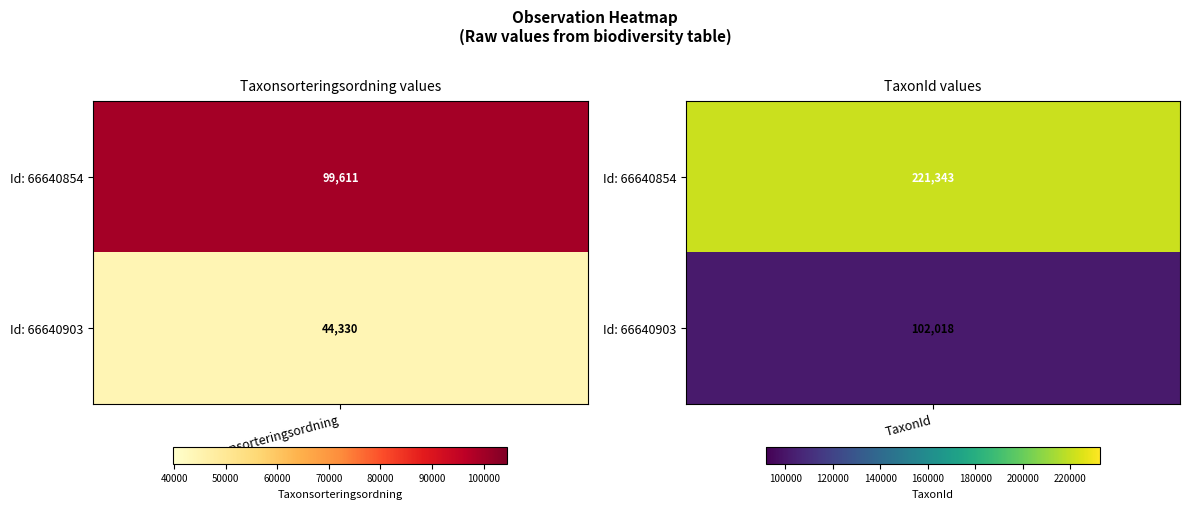

Between Taxonsorteringsordning and TaxonId, which is larger?

TaxonId